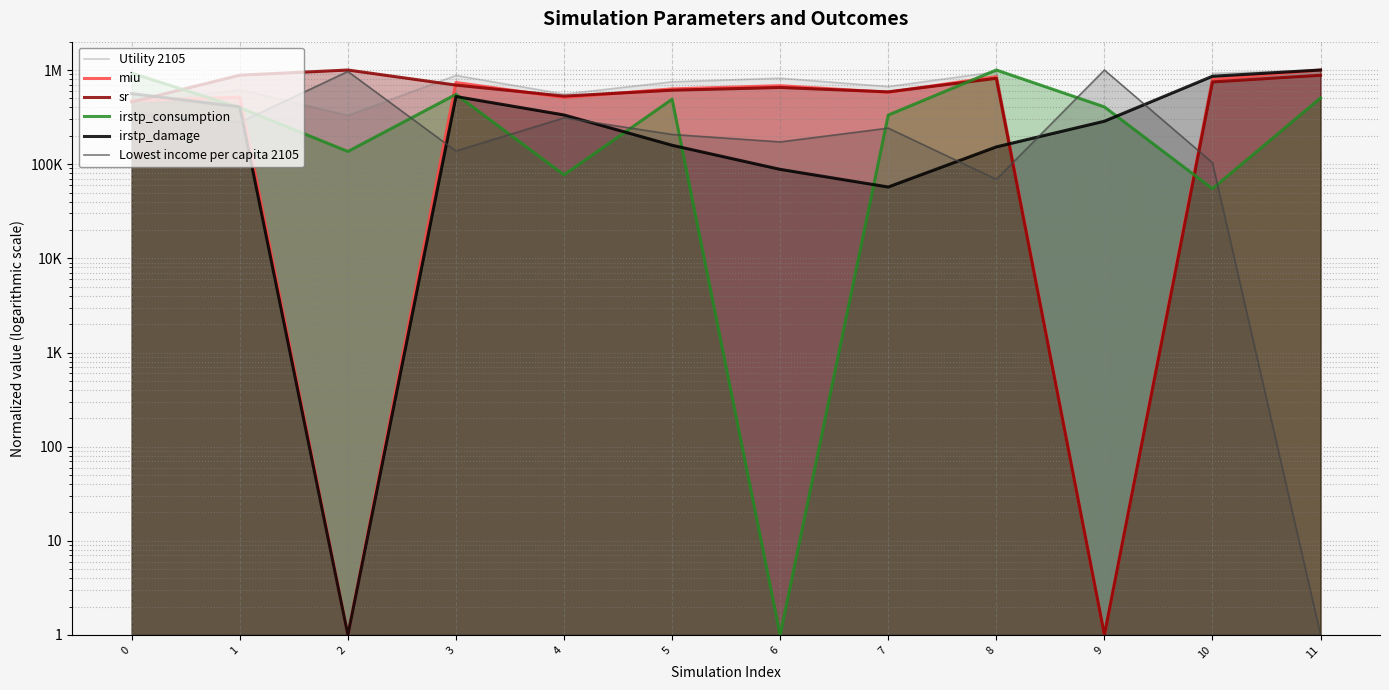

Which series has the largest total across all categories?

Utility 2105